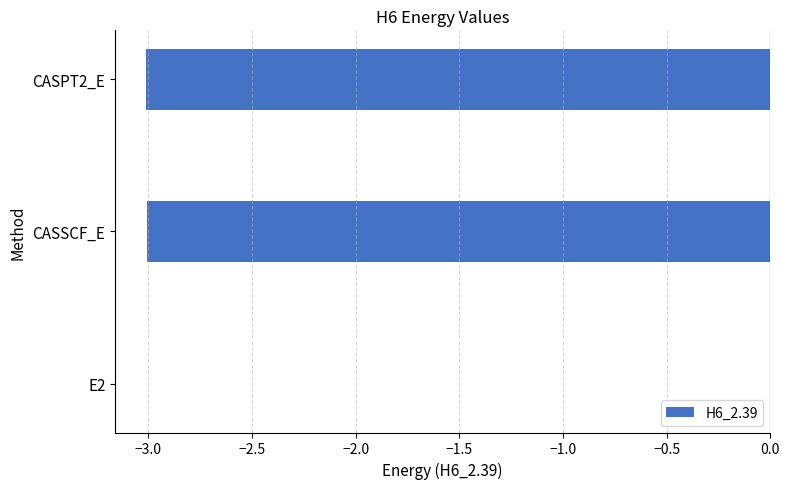

Is it true that the value at E2 is -0.0?

True